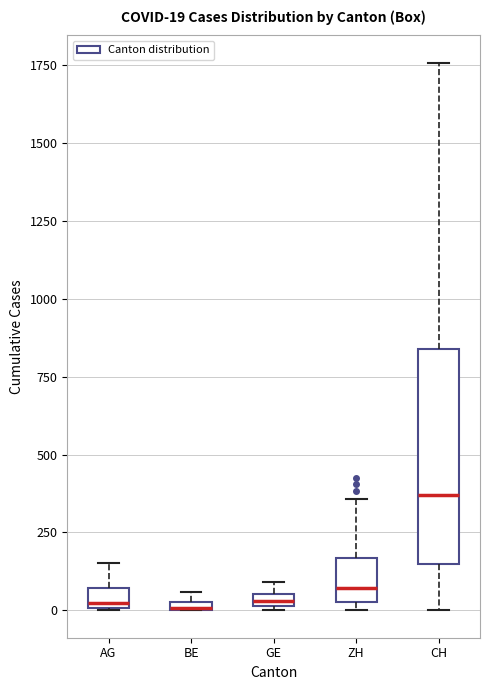

Comparing the boxes themselves (not the whiskers), which one is the tallest?

CH